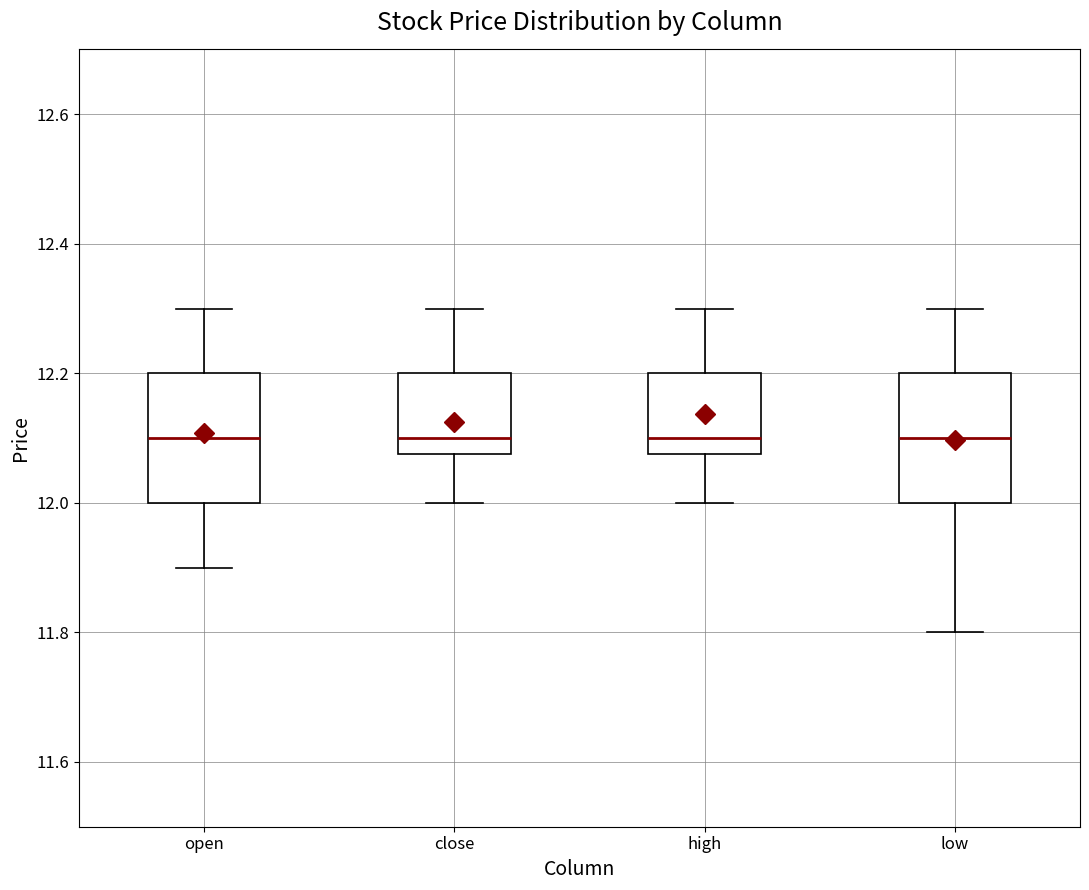

Reading left to right, read every box against the y-axis: the position of its median line, the range the box covers, and the ends of its whiskers. The values are not printed on the chart, so give them approximately, as read against the axis.

open: median 12.10, box 12.00 to 12.20, whiskers 11.90 to 12.30
close: median 12.10, box 12.08 to 12.20, whiskers 12.00 to 12.30
high: median 12.10, box 12.08 to 12.20, whiskers 12.00 to 12.30
low: median 12.10, box 12.00 to 12.20, whiskers 11.80 to 12.30